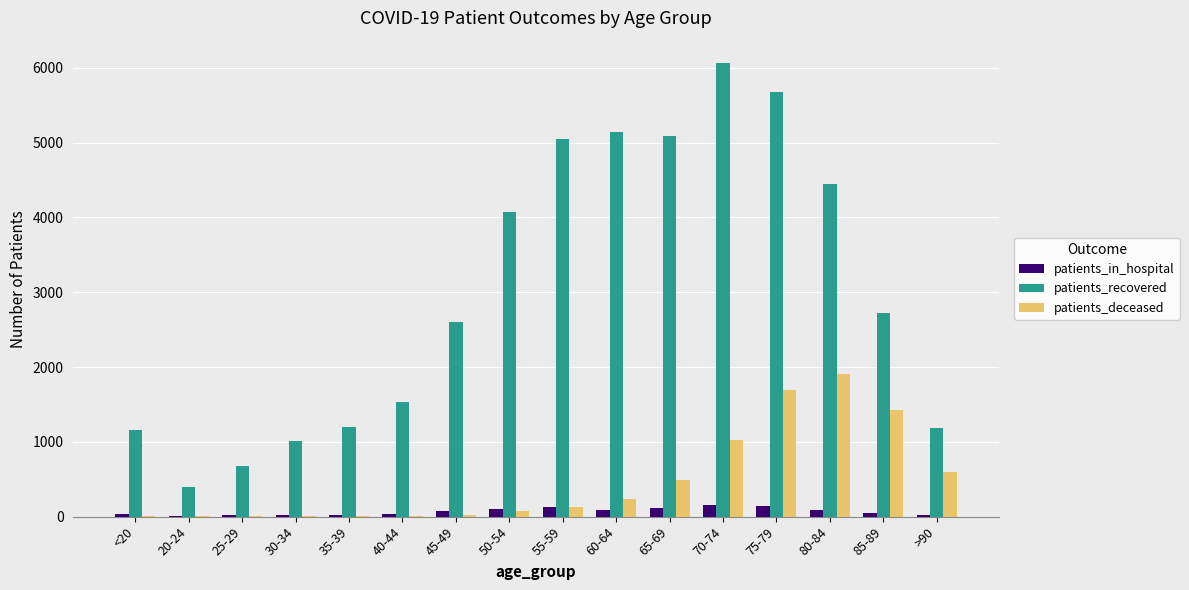

Which series changed the most between 20-24 and 60-64?

patients_recovered